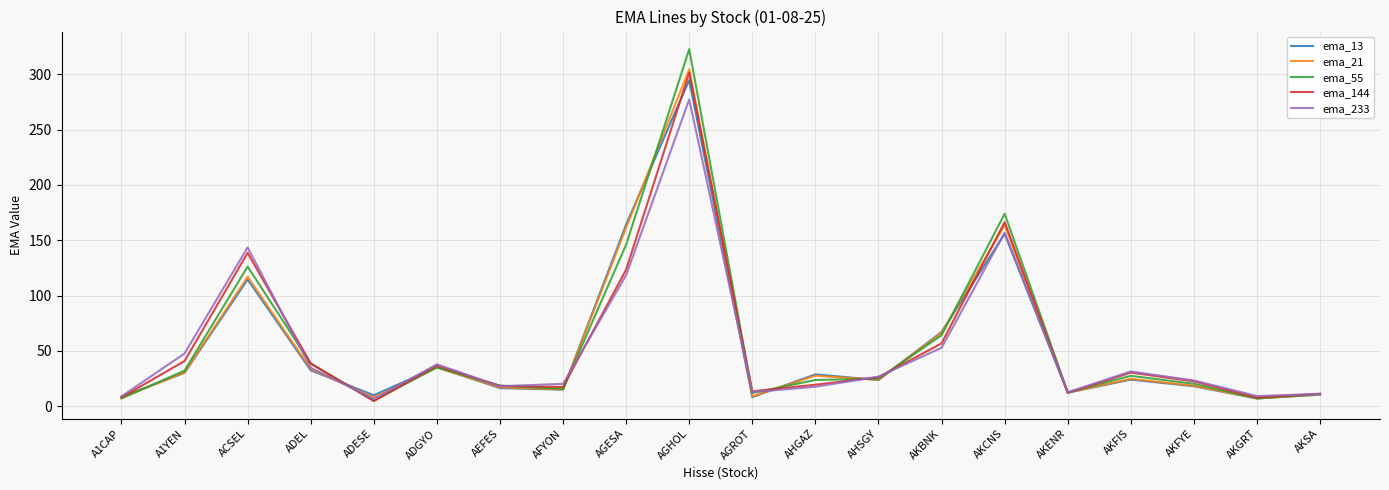

True or false: ema_55 has a value of 27.0 at AFYON.

False